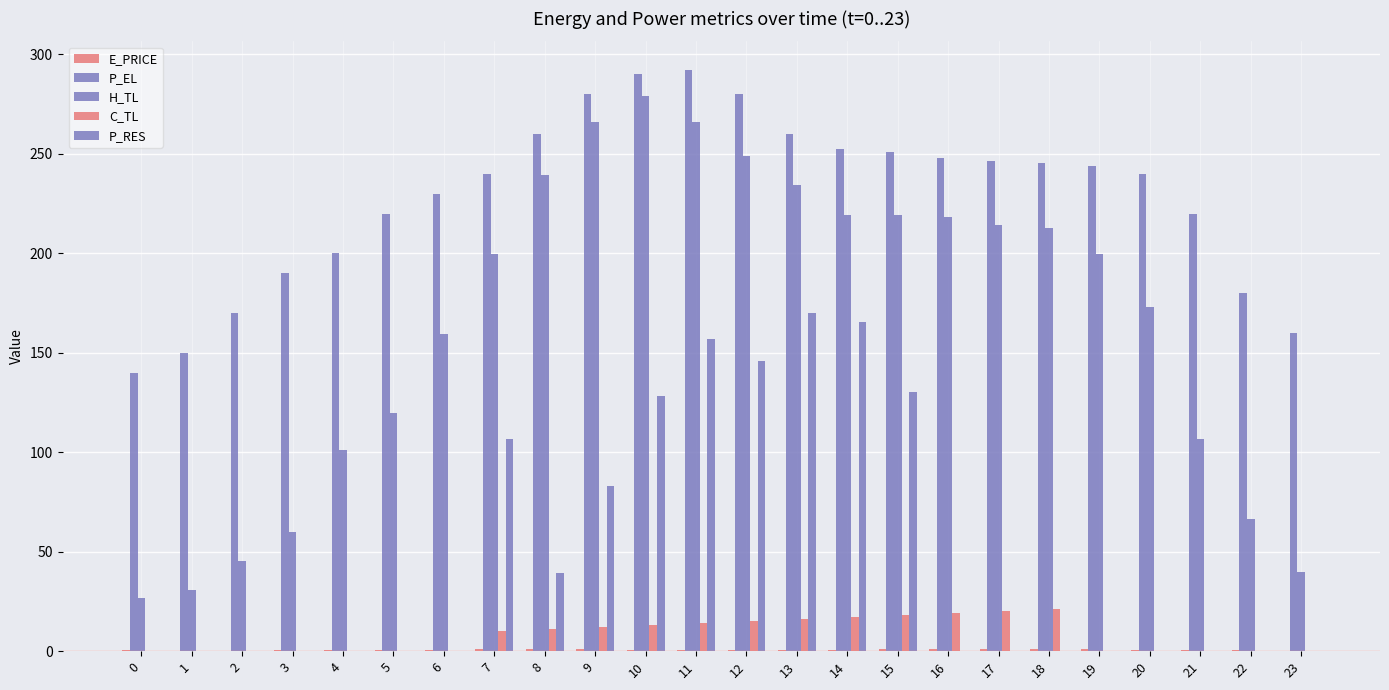

Which series has the largest range (max minus min)?

H_TL